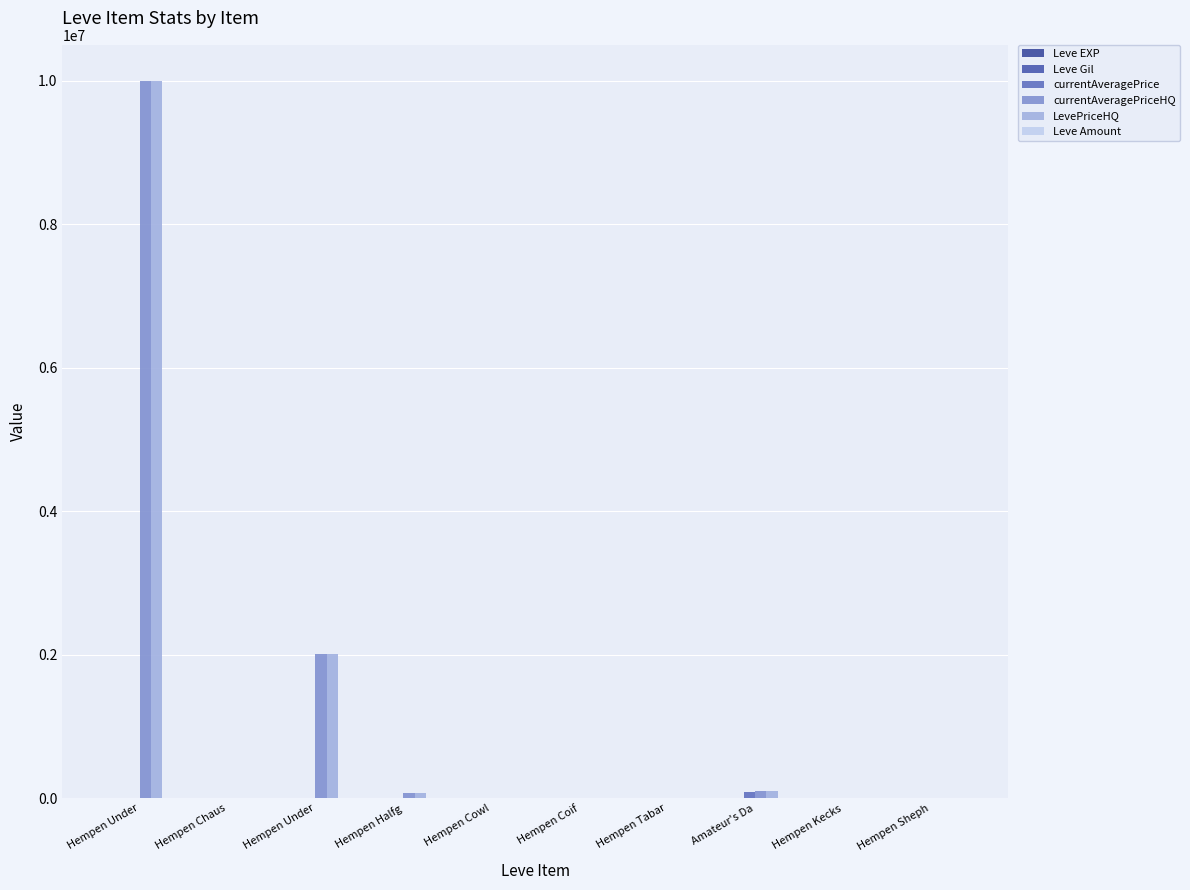

True or false: Leve Amount has a value of 79 at Hempen Tabar.

False